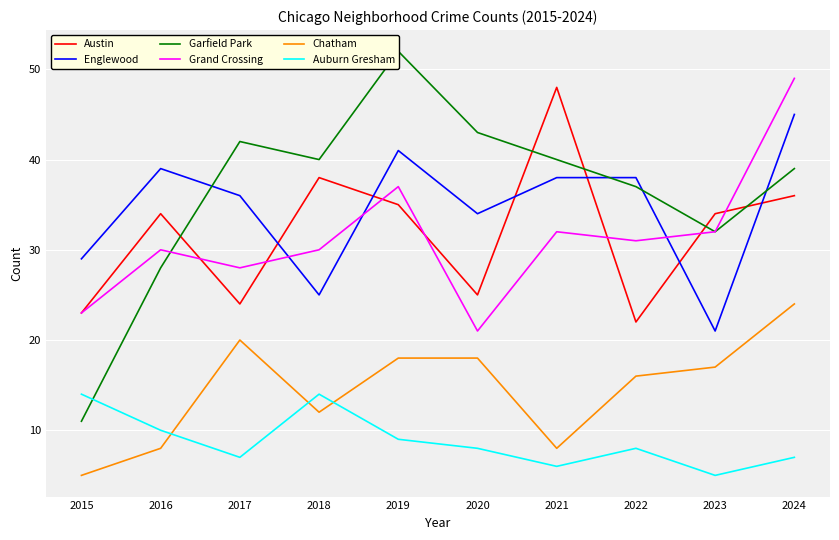

Reading left to right, list all the values displayed in this chart.

Austin: 23	34	24	38	35	25	48	22	34	36
Englewood: 29	39	36	25	41	34	38	38	21	45
Garfield Park: 11	28	42	40	52	43	40	37	32	39
Grand Crossing: 23	30	28	30	37	21	32	31	32	49
Chatham: 5	8	20	12	18	18	8	16	17	24
Auburn Gresham: 14	10	7	14	9	8	6	8	5	7